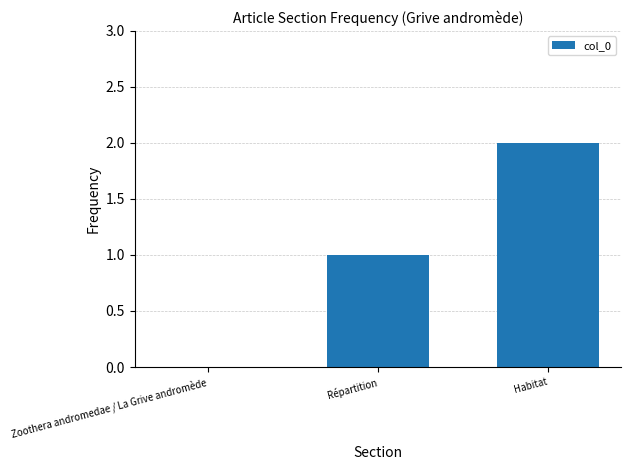

At which category does the chart reach its peak across all series?

Habitat